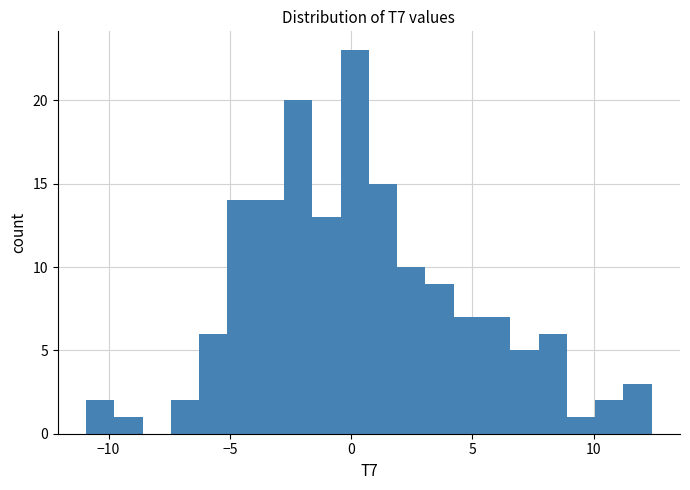

Around what value on the x-axis is the tallest bar? Give the approximate position of its centre, as read against the axis.

0.0